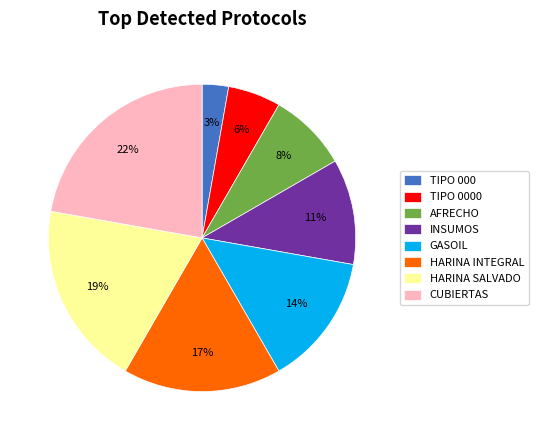

Is HARINA INTEGRAL the majority of the pie?

No